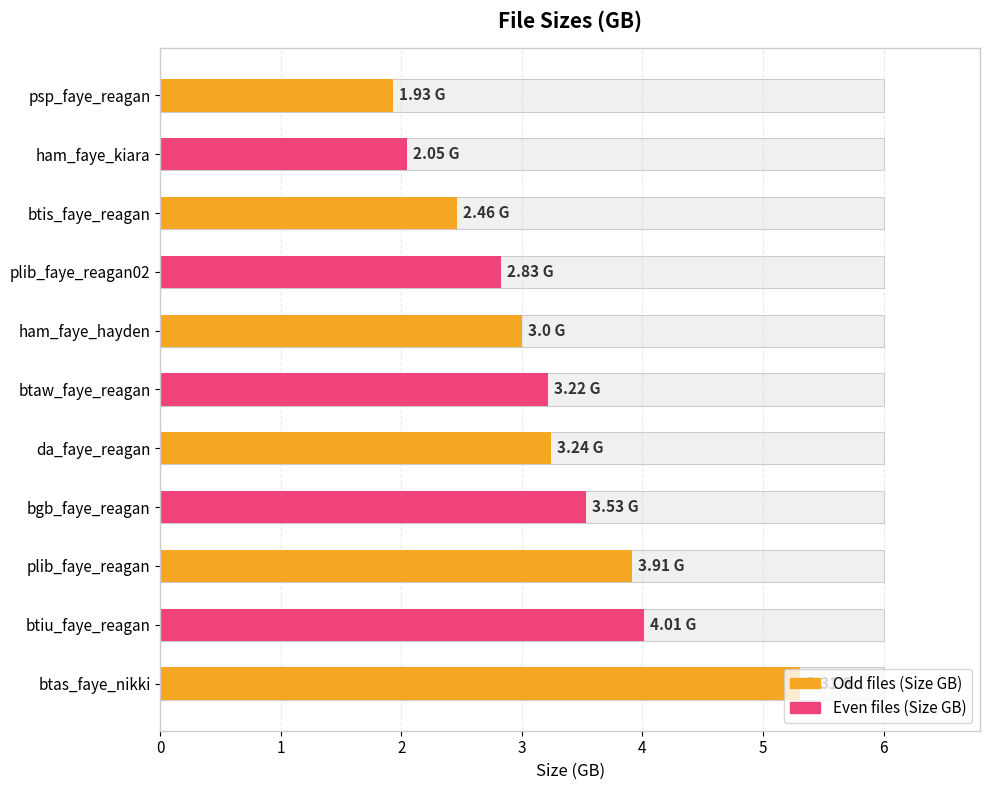

Are the bars horizontal?

Yes